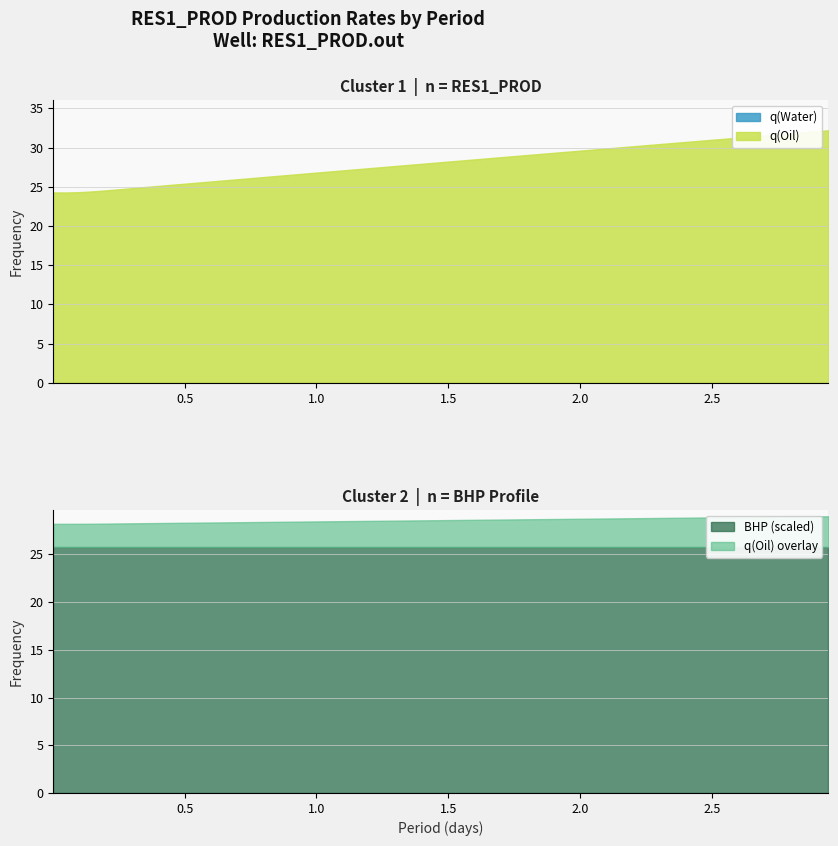

How many distinct data groups are displayed?

4